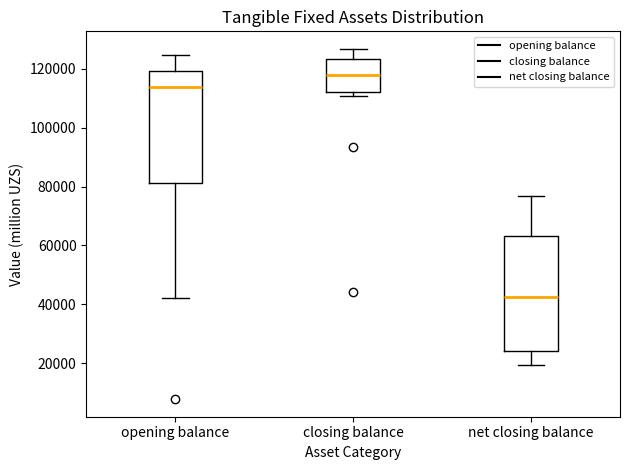

Where does the median line of the box for net closing balance sit on the y-axis? The values are not printed on the chart, so give them approximately, as read against the axis.

42000